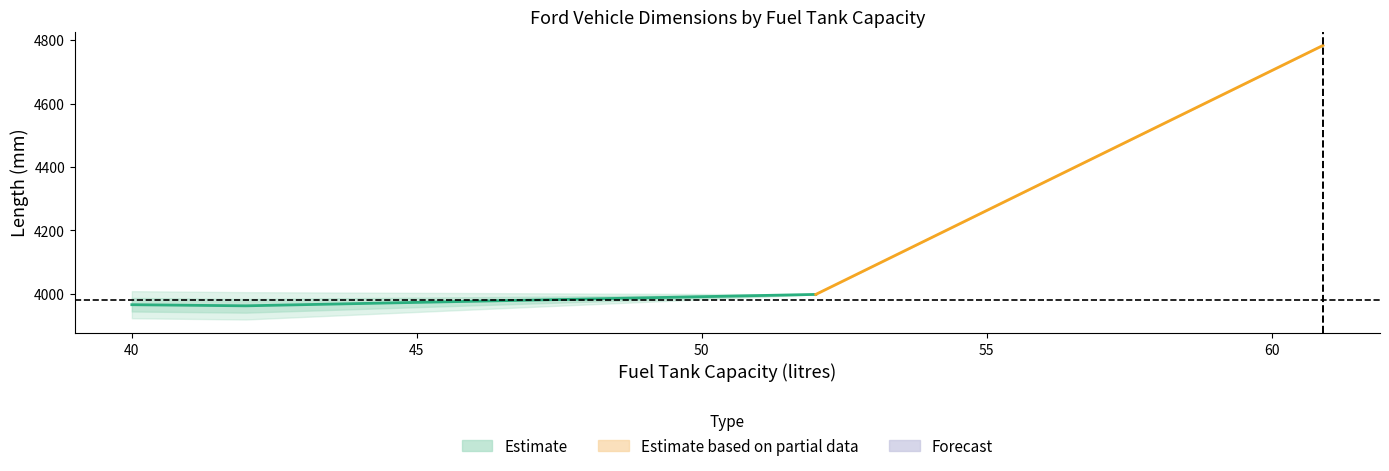

True or false: Height_mm has more than 0 points higher than both neighbors.

False